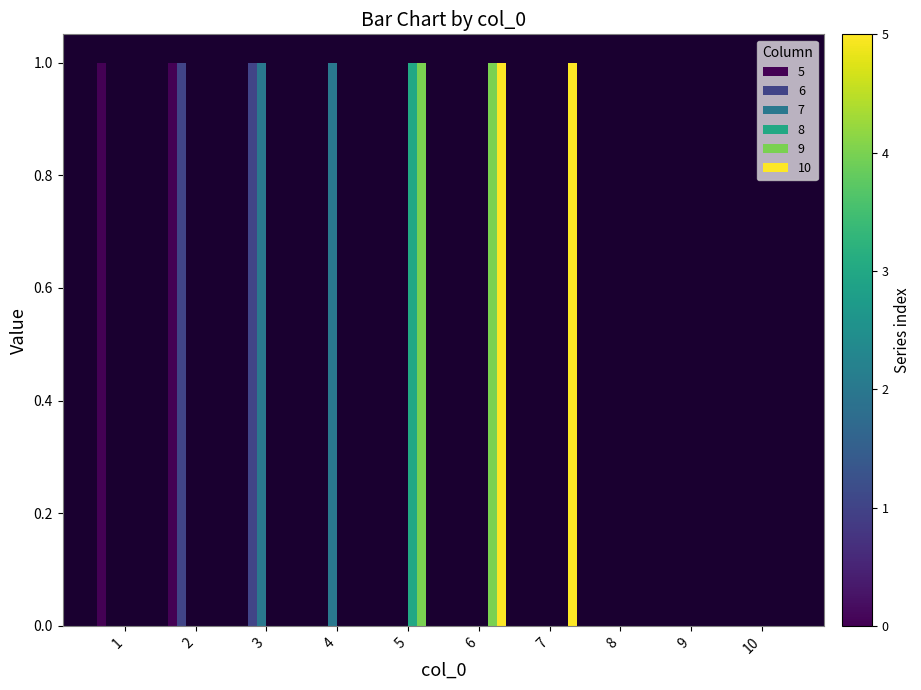

What is the greatest value displayed?

1